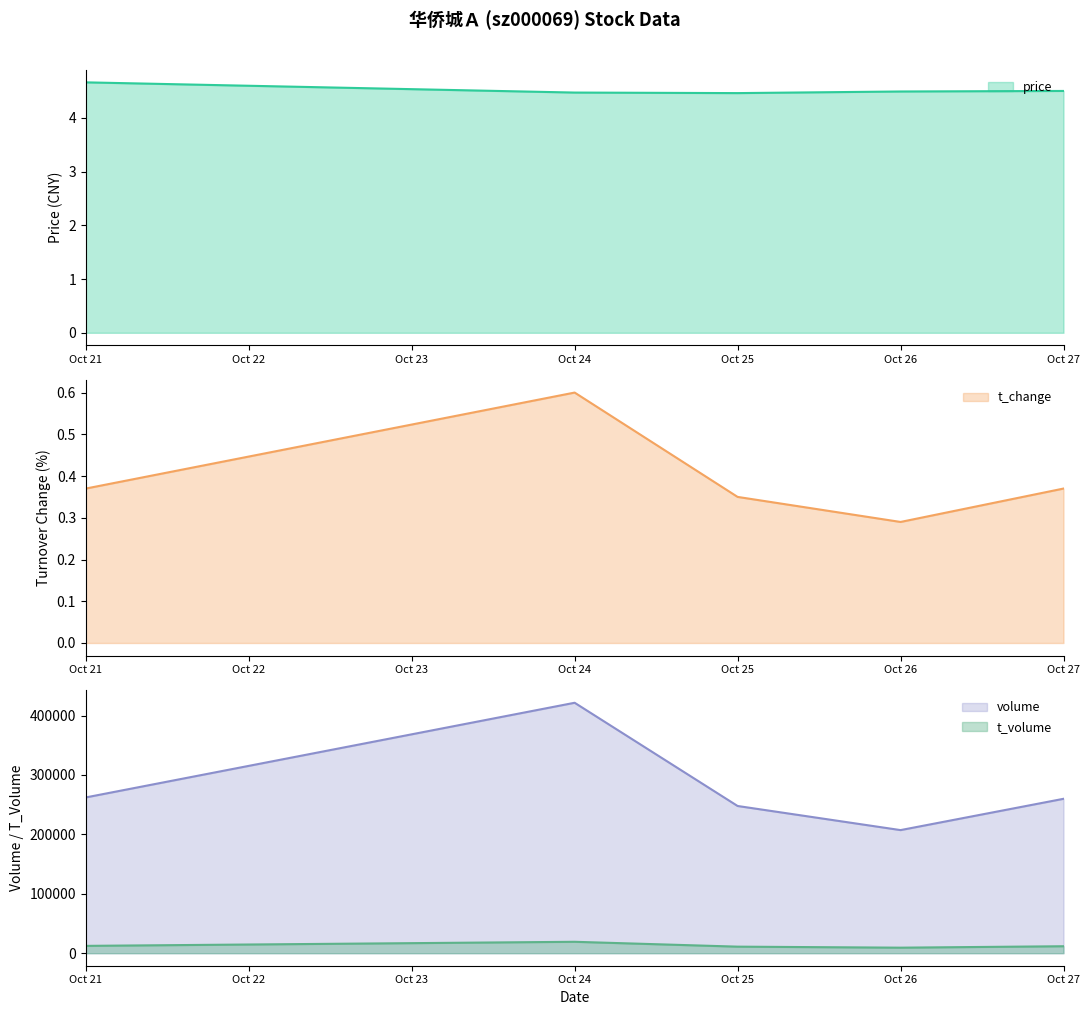

The price series shows 2.9 at Oct 21. True or false?

False